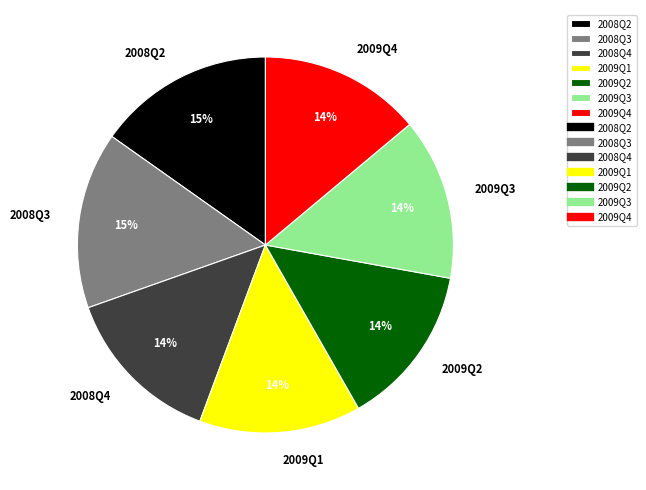

To the nearest percent, what portion does 2008Q2 represent?

15%